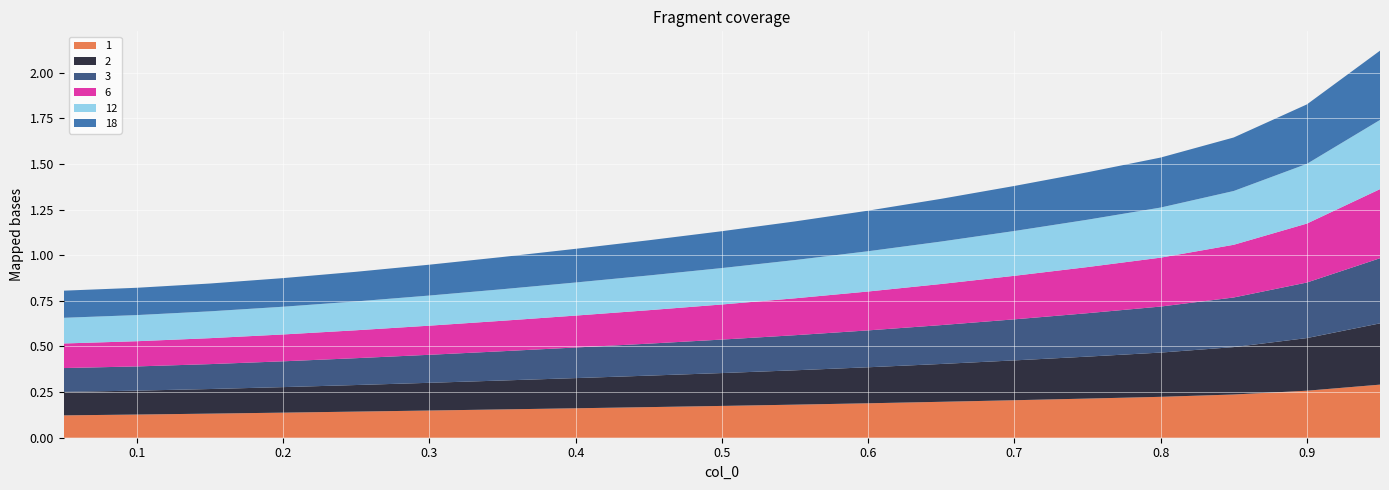

Reading right to left, list all the values displayed in this chart.

1: 0.3	0.3	0.2	0.2	0.2	0.2	0.2	0.2	0.2	0.2	0.2	0.2	0.2	0.1	0.1	0.1	0.1	0.1	0.1
2: 0.3	0.3	0.3	0.2	0.2	0.2	0.2	0.2	0.2	0.2	0.2	0.2	0.2	0.2	0.1	0.1	0.1	0.1	0.1
3: 0.4	0.3	0.3	0.3	0.2	0.2	0.2	0.2	0.2	0.2	0.2	0.2	0.2	0.2	0.1	0.1	0.1	0.1	0.1
6: 0.4	0.3	0.3	0.3	0.3	0.2	0.2	0.2	0.2	0.2	0.2	0.2	0.2	0.2	0.2	0.1	0.1	0.1	0.1
12: 0.4	0.3	0.3	0.3	0.3	0.2	0.2	0.2	0.2	0.2	0.2	0.2	0.2	0.2	0.2	0.2	0.1	0.1	0.1
18: 0.4	0.3	0.3	0.3	0.3	0.2	0.2	0.2	0.2	0.2	0.2	0.2	0.2	0.2	0.2	0.2	0.2	0.1	0.1